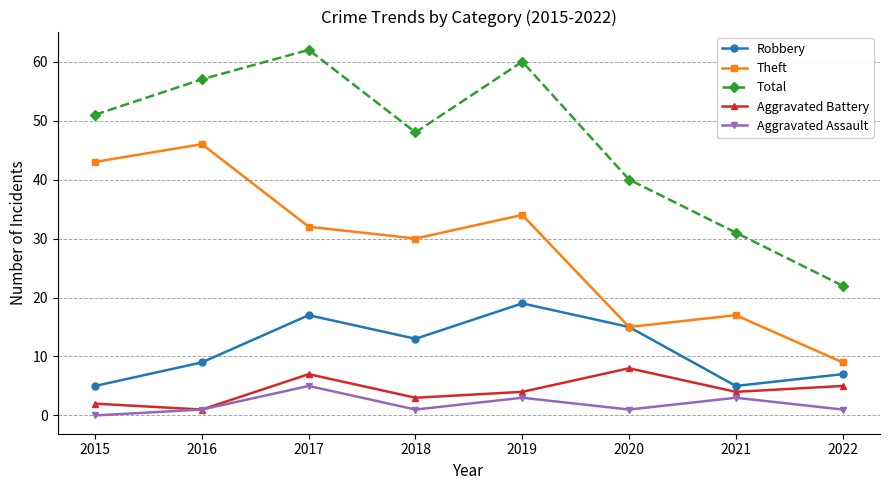

True or false: Total and Aggravated Battery intersect in this chart.

False